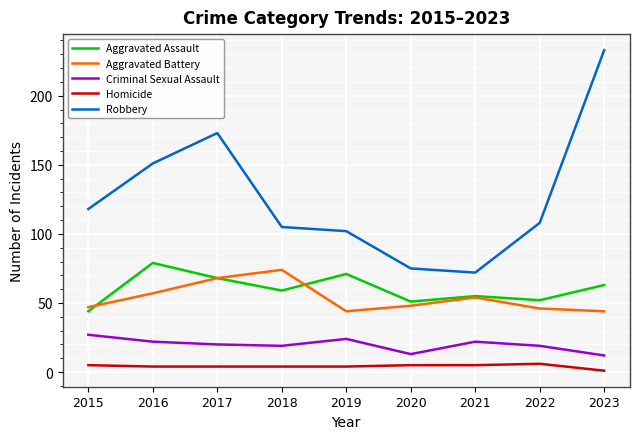

What is the difference between the Robbery values at 2017 and 2019?

71